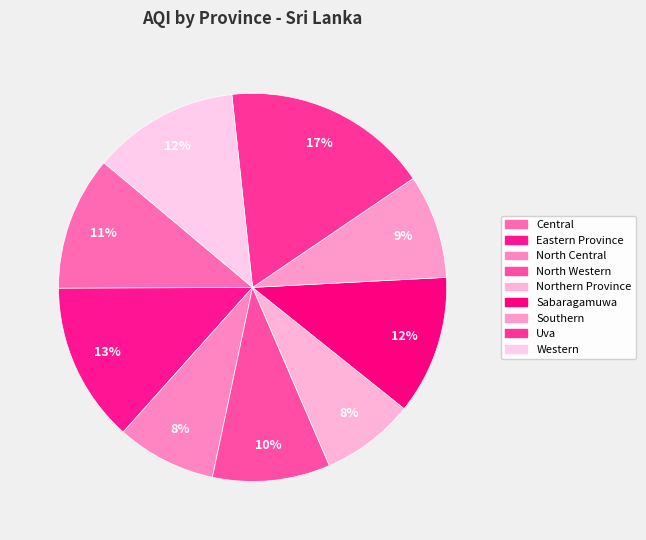

True or false: Central accounts for 11% of the total.

True